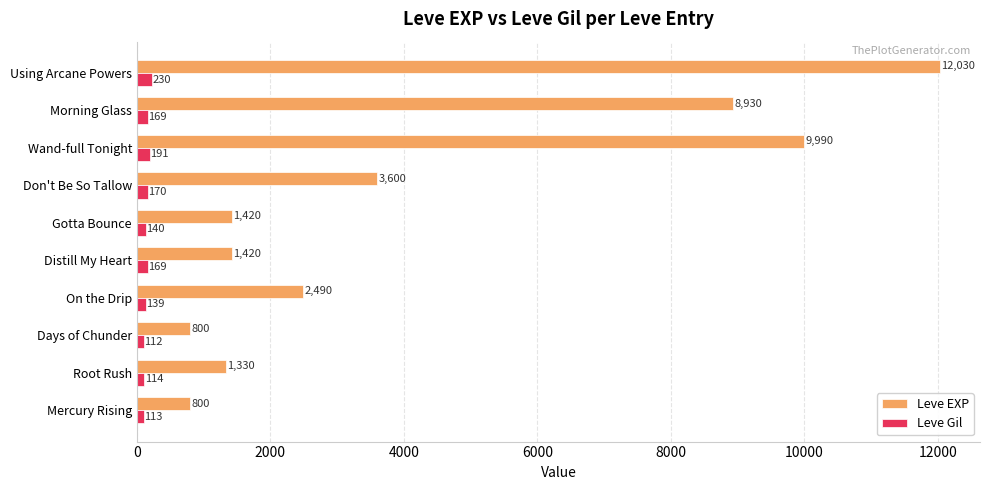

What is the highest value of the Leve Gil series?

230